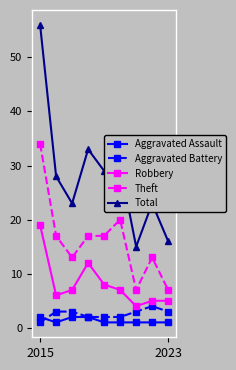

What is the minimum value for Total?

15